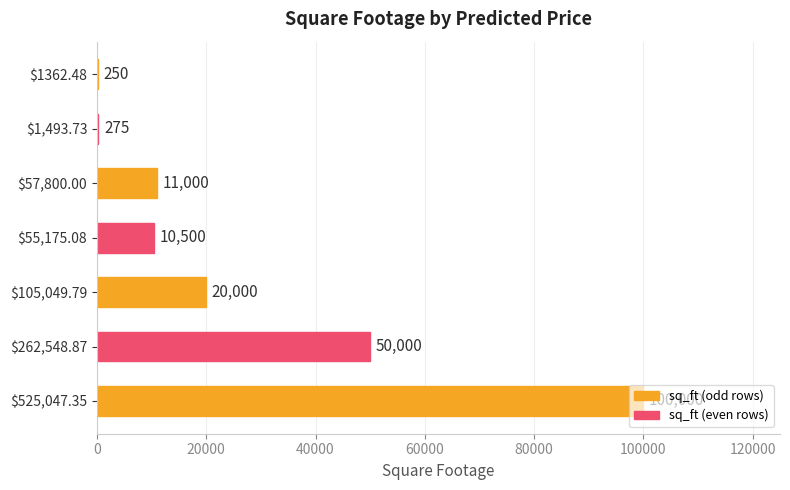

Which label corresponds to the largest value in the chart?

$525,047.35